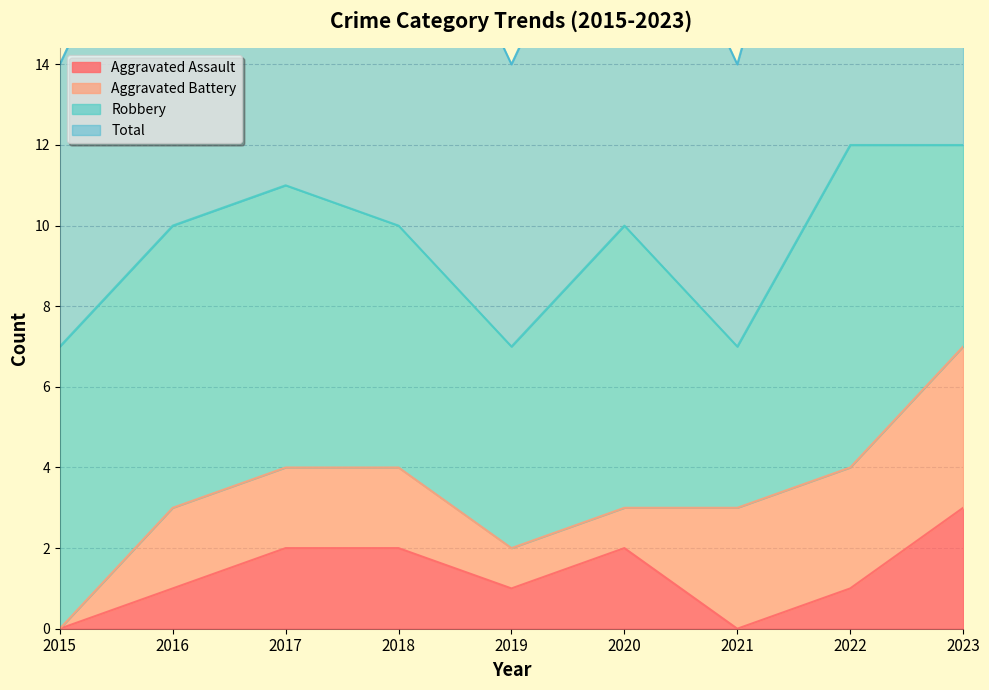

What is the average value of the Total series?

10